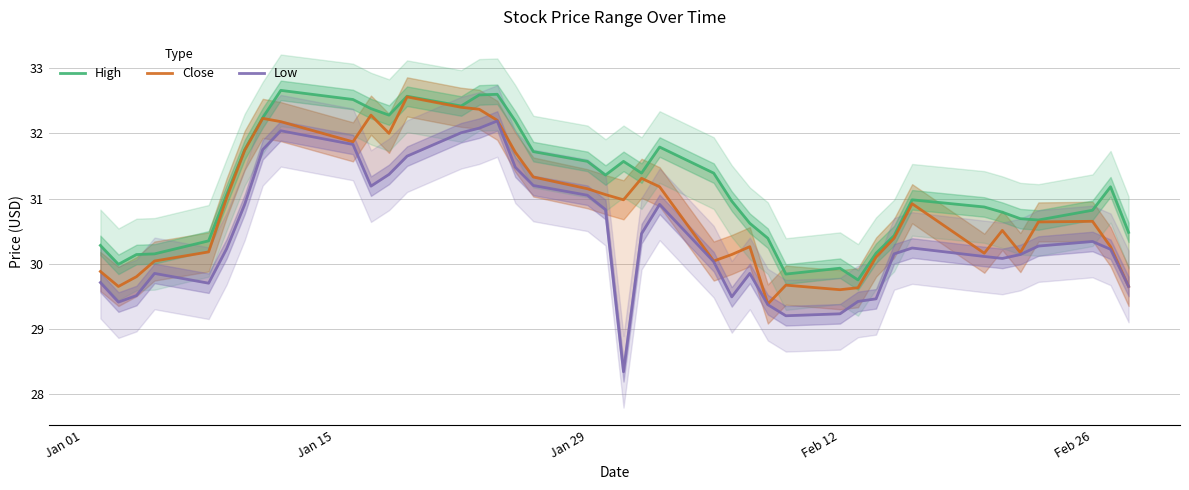

The Close series shows 31.1 at Jan 29. True or false?

True